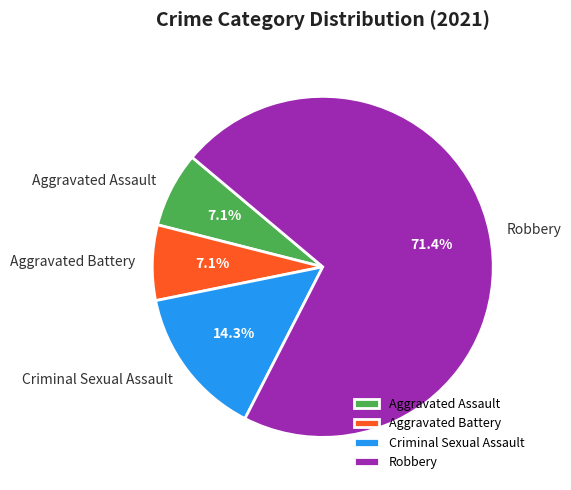

How many slices are in this pie chart?

4